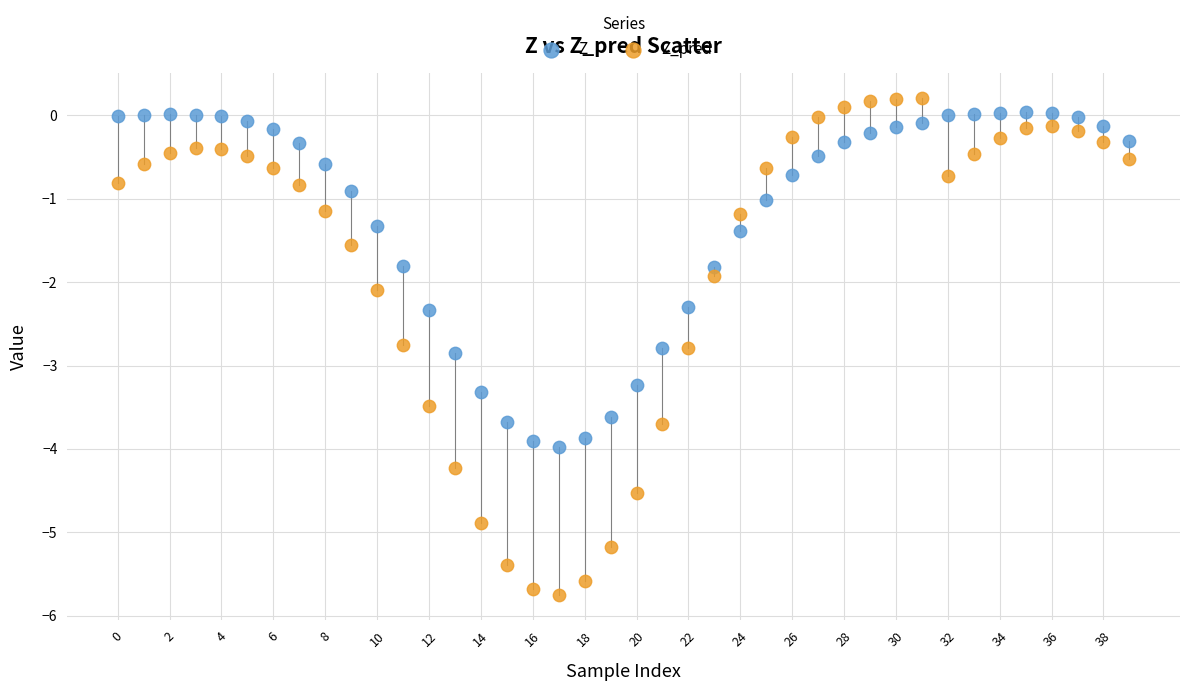

Which series has the largest Y range (max minus min)?

Z_pred